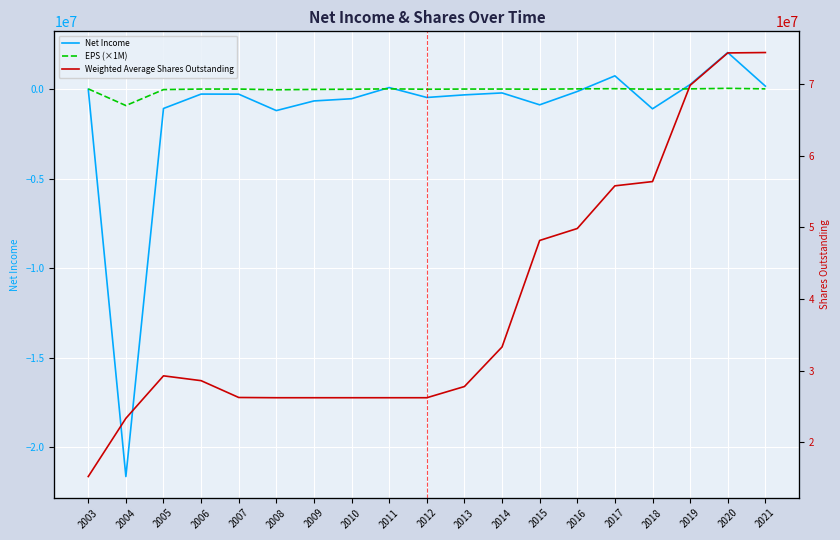

True or false: Weighted Average Shares Outstanding and EPS (×1M) intersect in this chart.

False